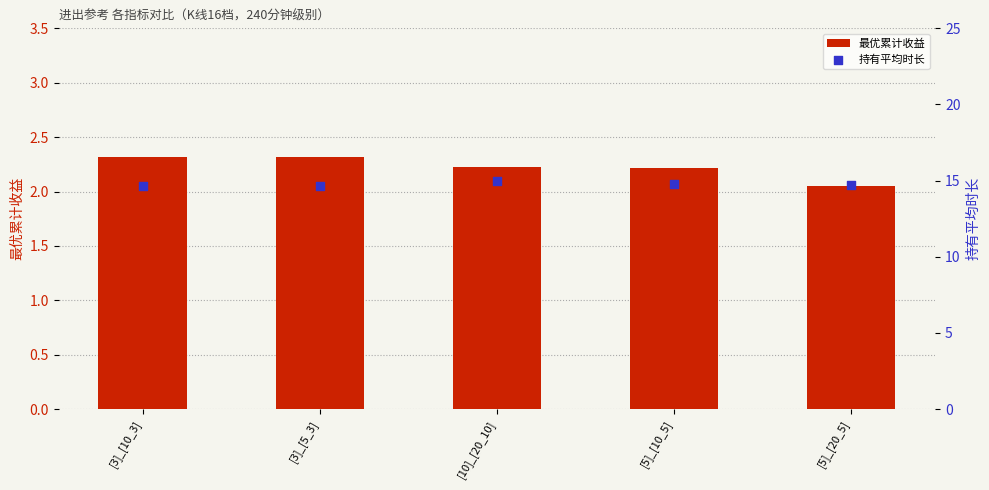

Which series reaches the maximum Y coordinate?

持有平均时长